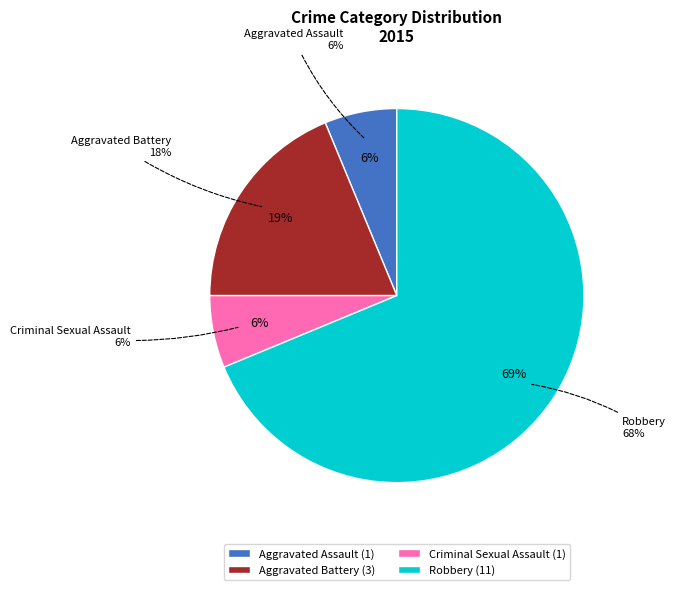

To the nearest percent, what is the difference between the largest and smallest slice percentages?

62%